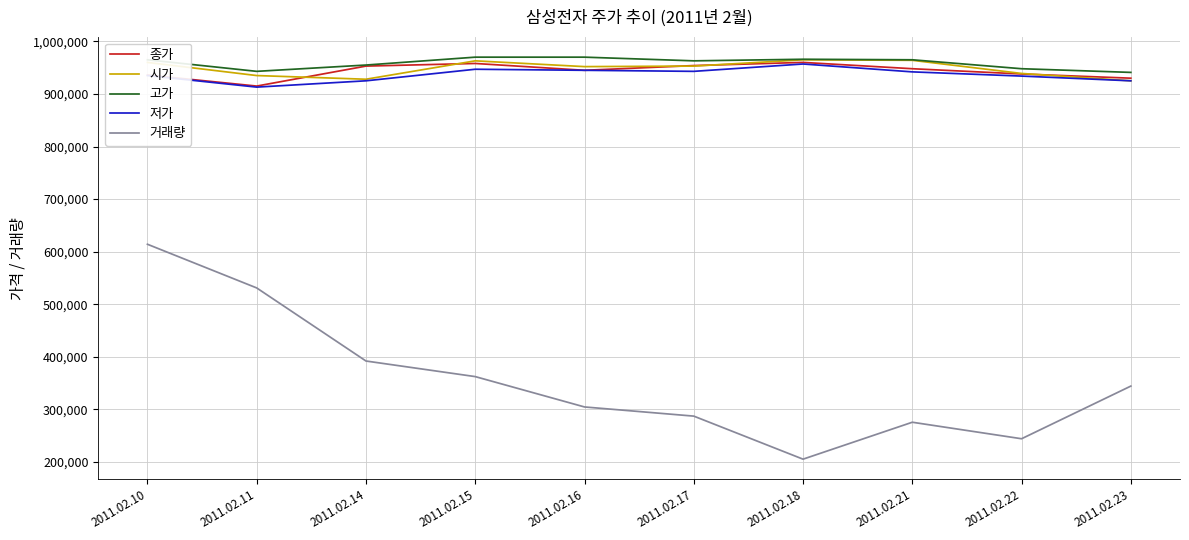

True or false: 고가 and 거래량 intersect in this chart.

False